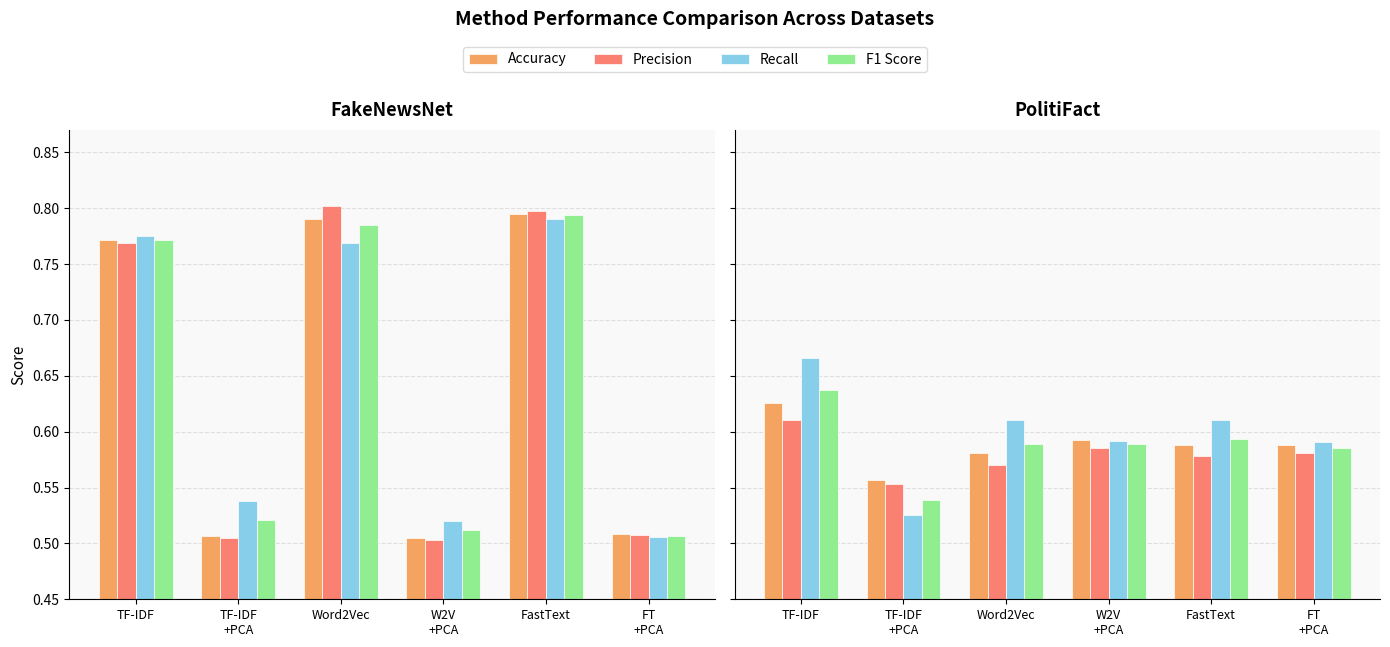

True or false: F1 Score has a value of 1.1 at FastText.

False